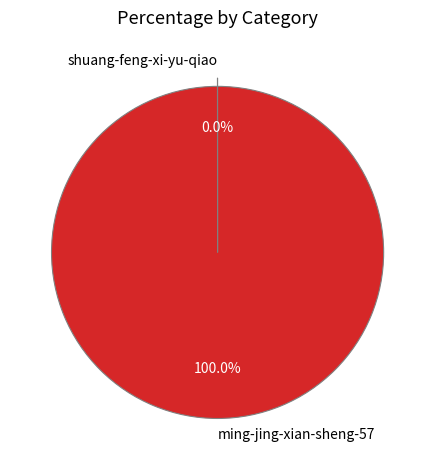

Which slice represents more than half of the pie?

ming-jing-xian-sheng-57